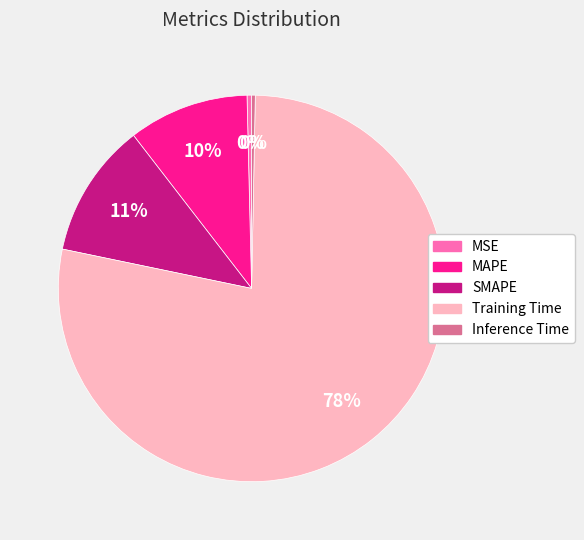

Which category has the biggest portion of the pie?

Training Time